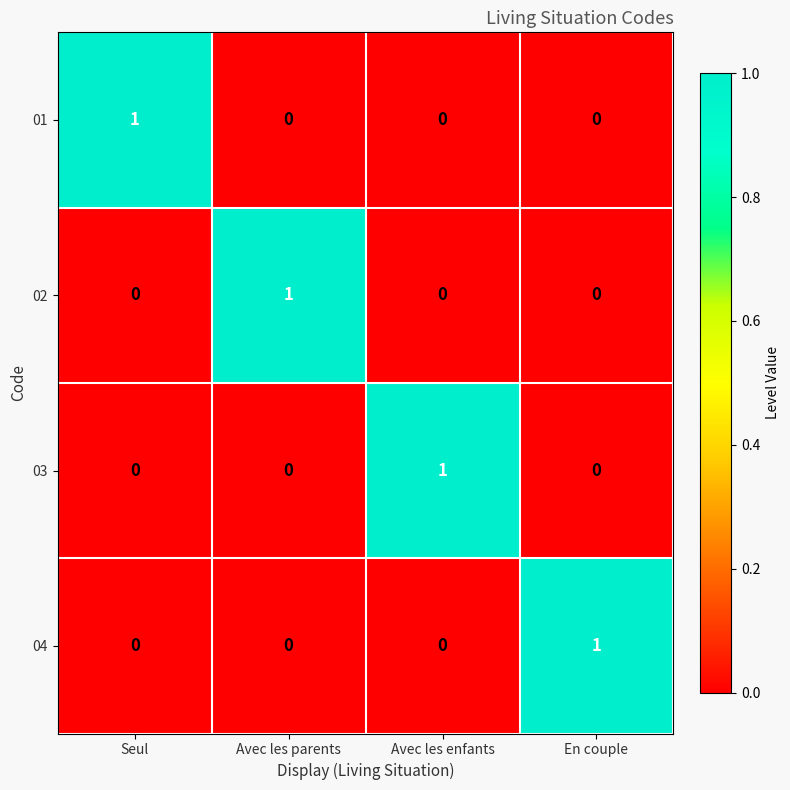

True or false: 02 has a value of 0 at Seul.

True